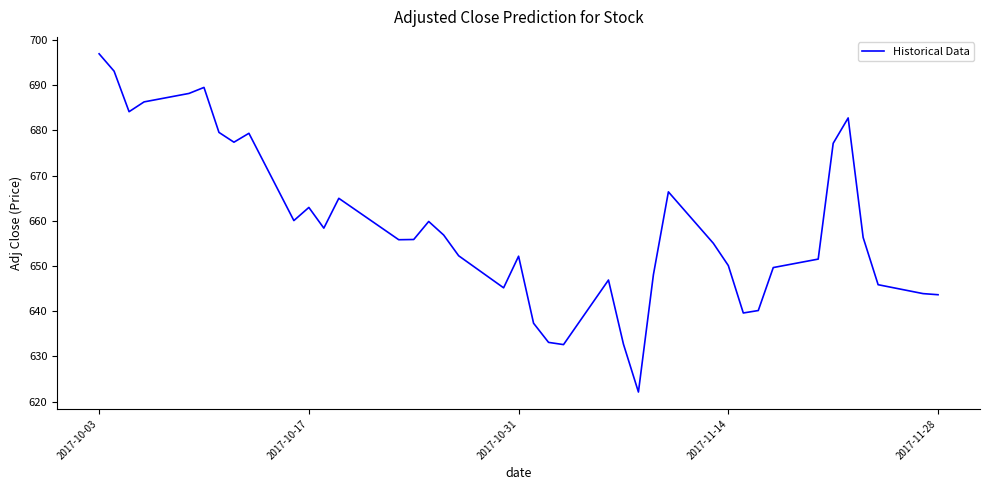

What is the maximum value shown in the chart?

697.0